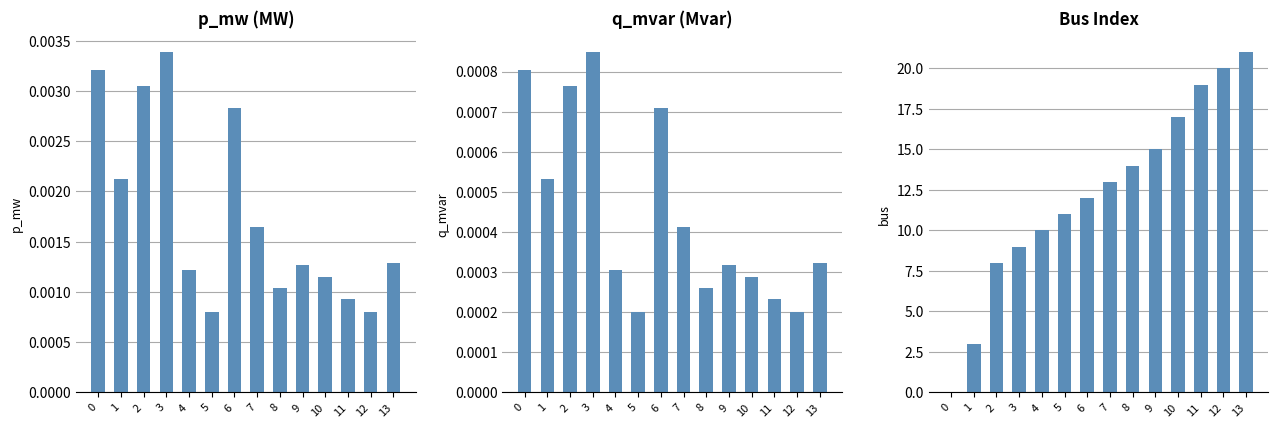

Rank the series at 7 from lowest to highest value.

q_mvar, p_mw, bus